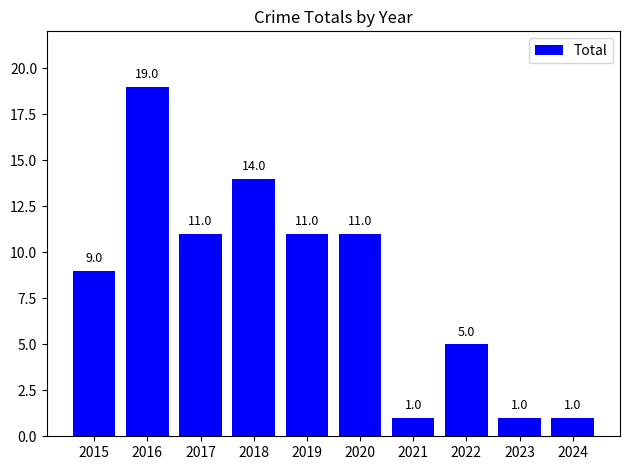

What is the minimum value shown in the chart?

1